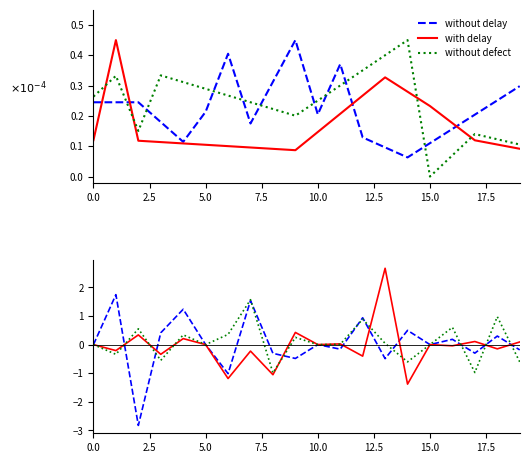

How many intersections are there between without defect and with delay?

4